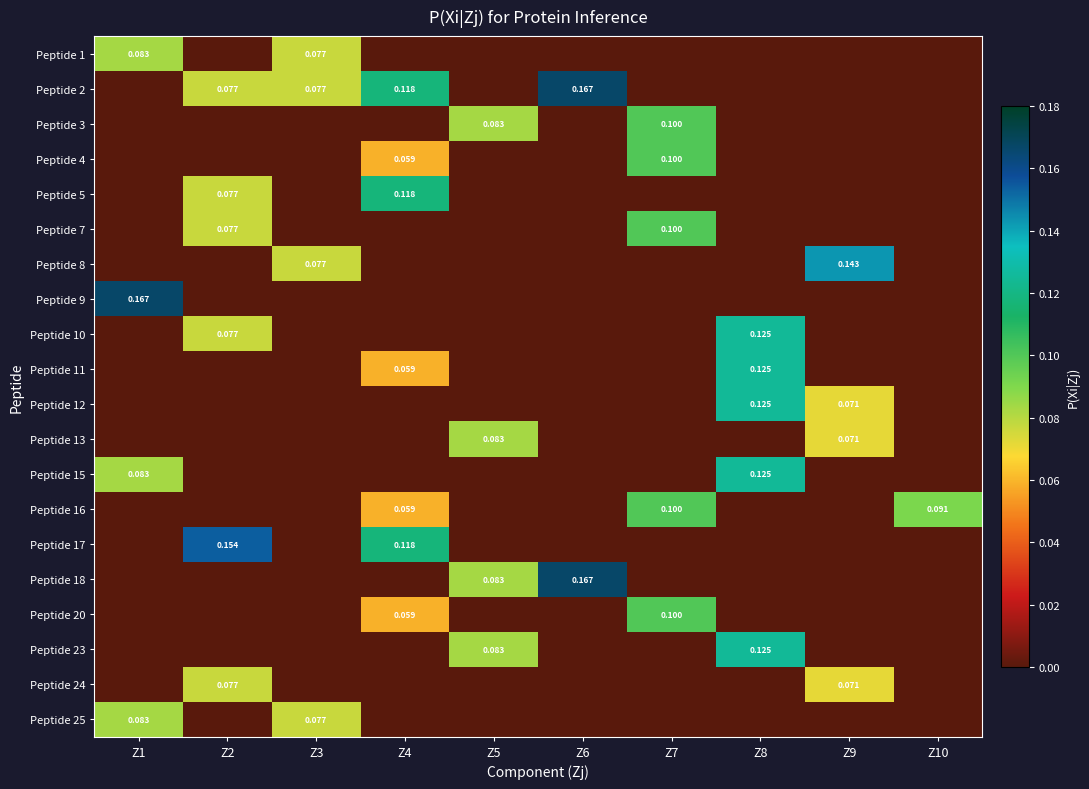

Which has a higher value, Z8 or Z2?

Z8